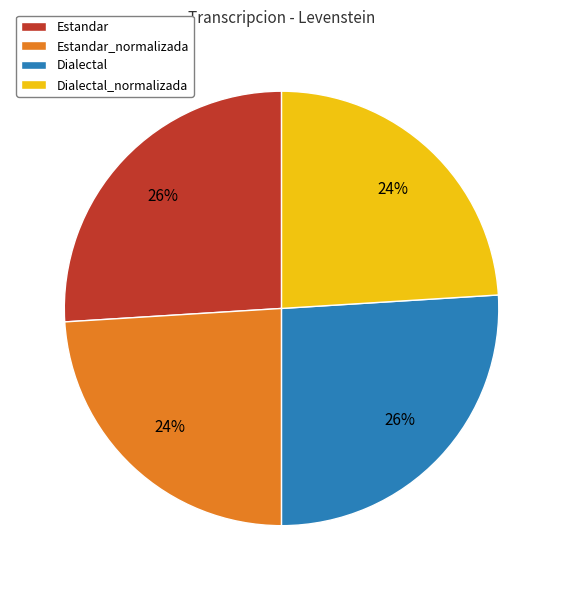

What percentage is the Dialectal_normalizada slice, to the nearest percent?

24%